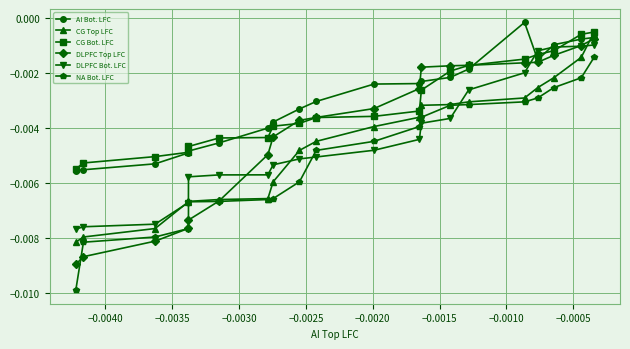

True or false: AI Bot. LFC has more than 0 points higher than both neighbors.

True